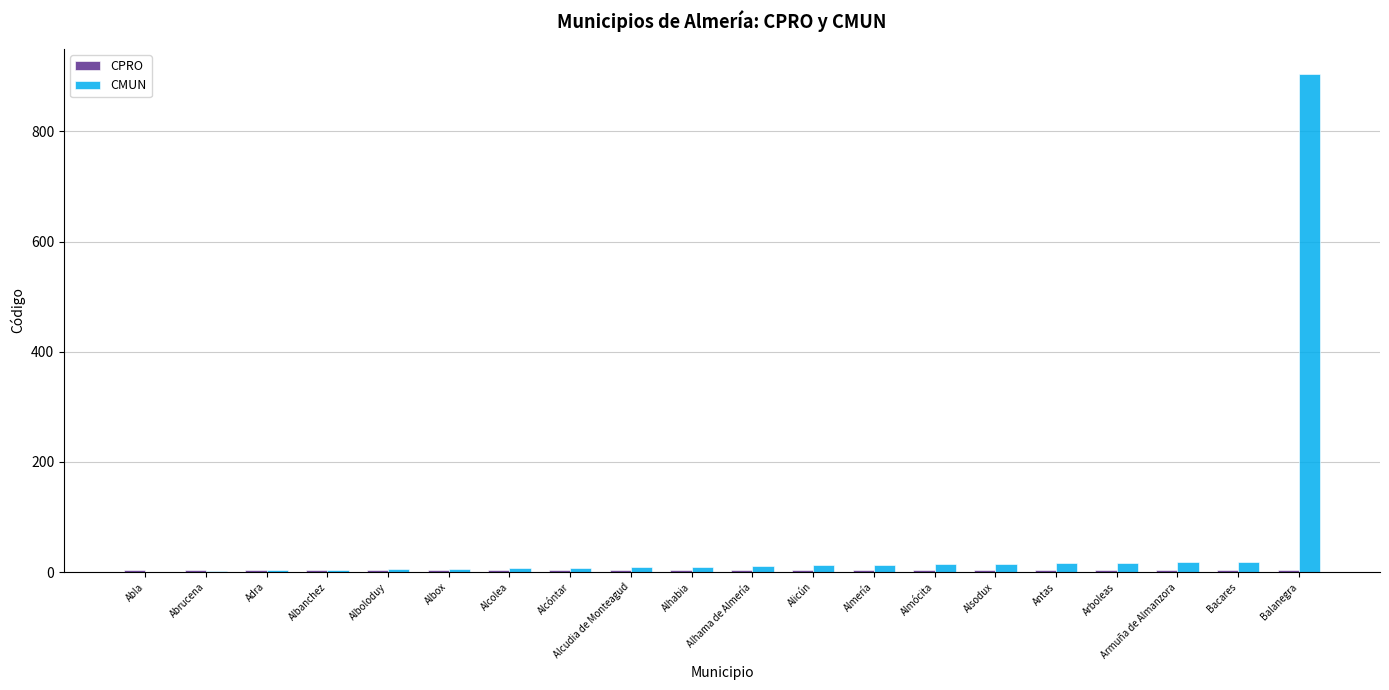

What is the maximum value shown in the chart?

904